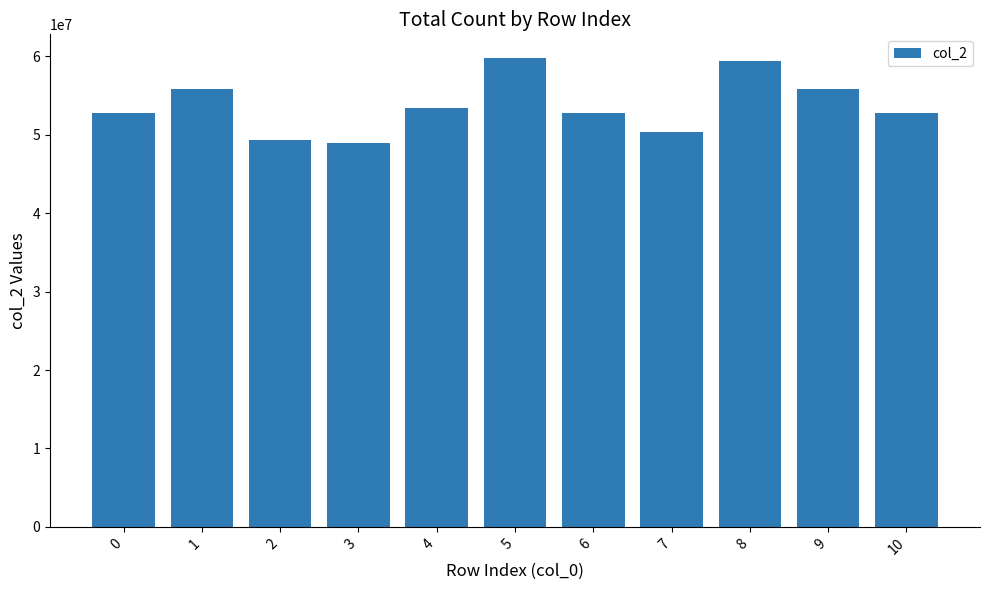

What is the ratio of the value at 0 to the value at 7?

1.0